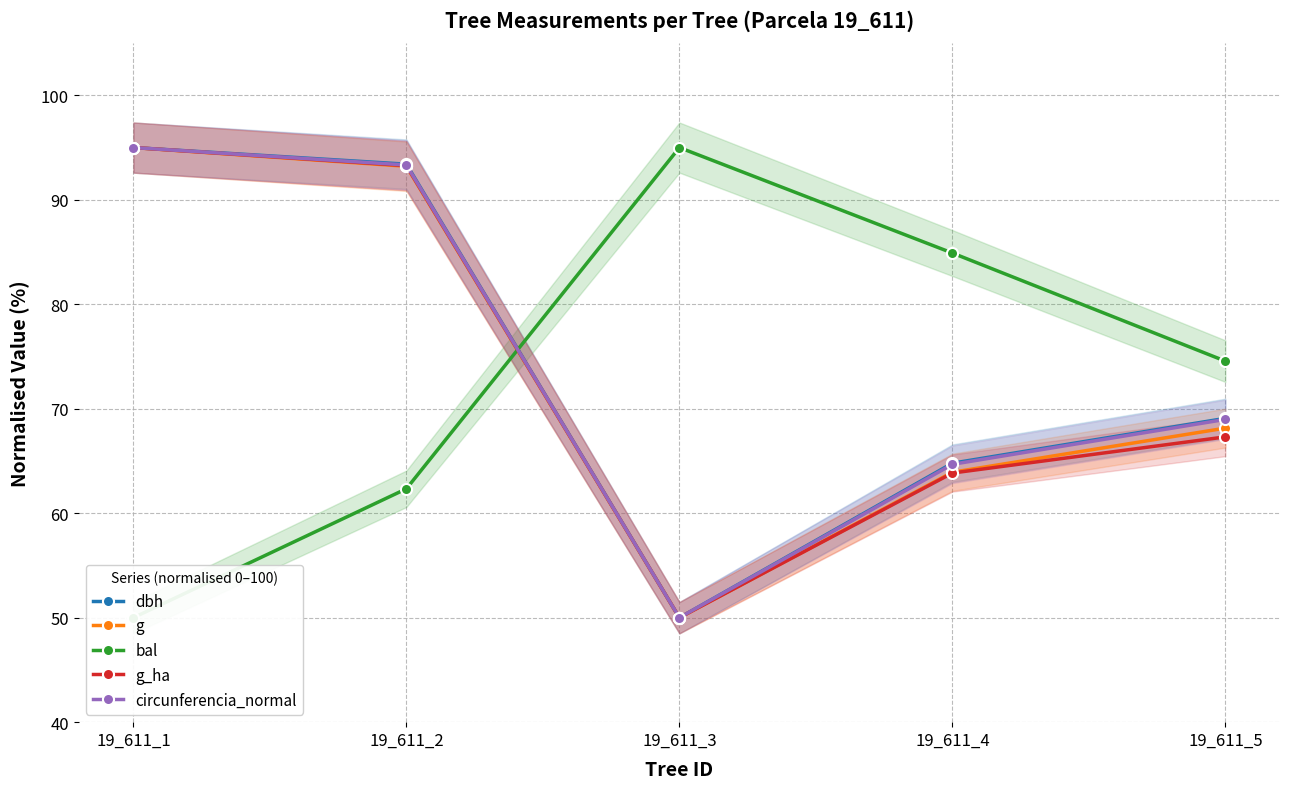

At how many categories does at least one series exceed 64?

5